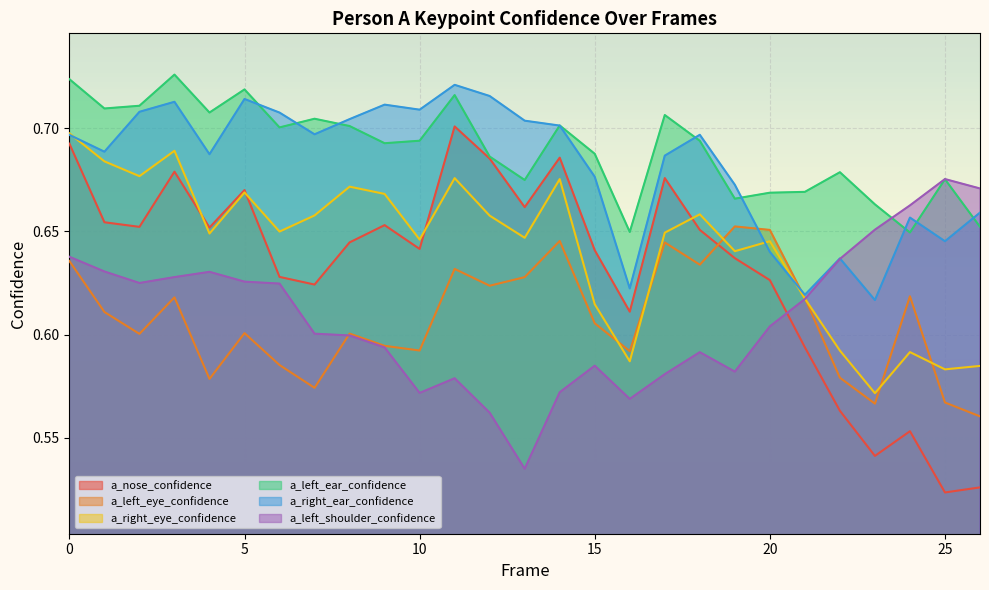

What is the value of the a_left_shoulder_confidence point at the 17th from the left?

0.6